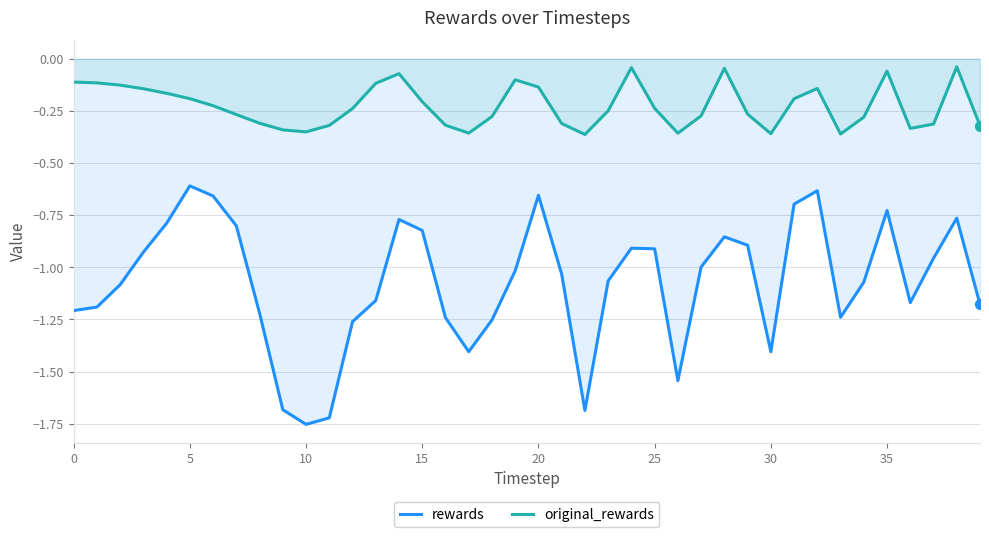

At which category is the sum across all series the highest?

32